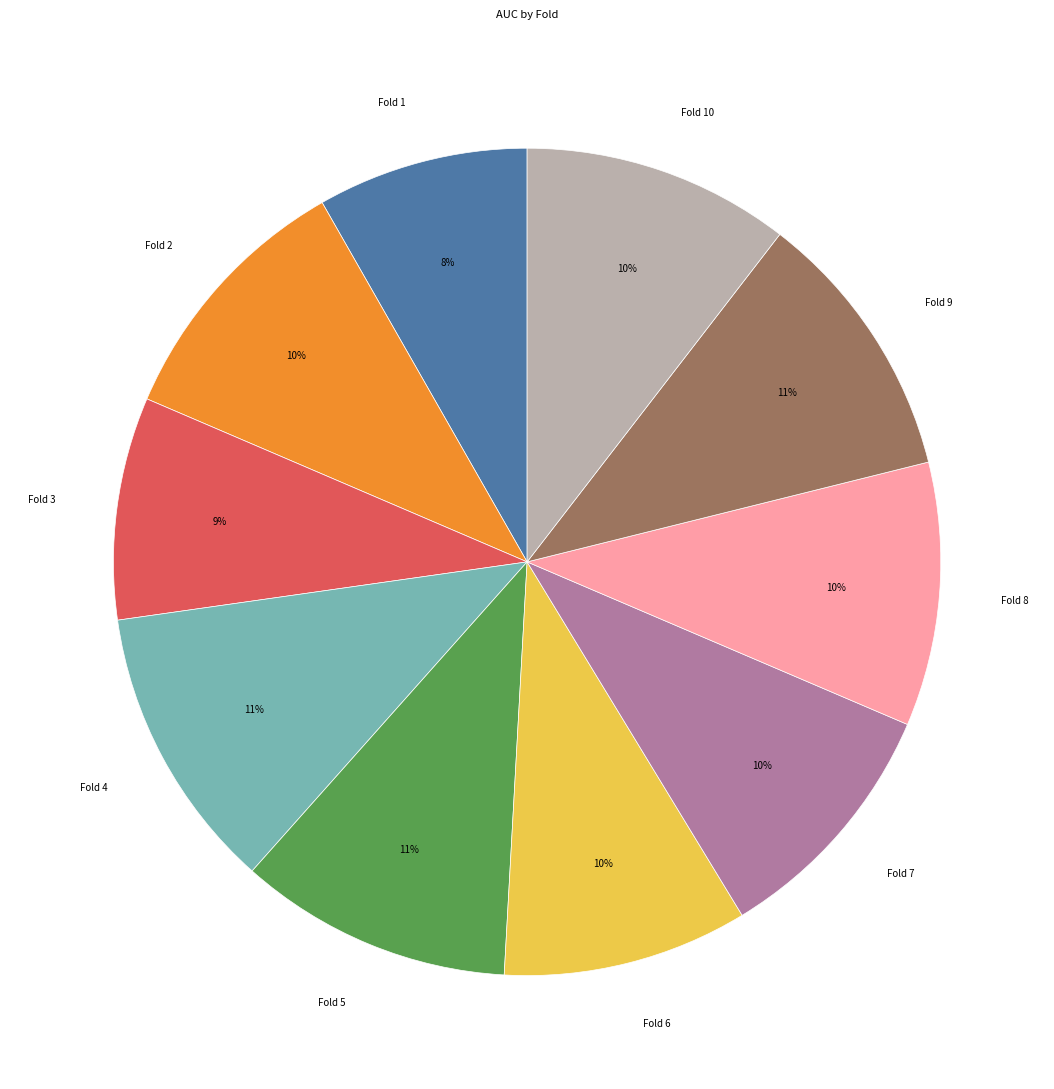

To the nearest percent, what is the difference between the largest and smallest slice percentages?

3%